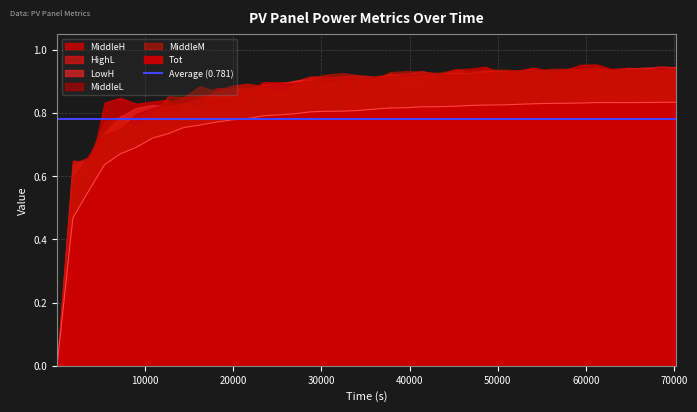

List the labels in order of MiddleL value, smallest first.

8, 1800, 3600, 5400, 7200, 9000, 10800, 12600, 14400, 16200, 18000, 19800, 23400, 21600, 25200, 27000, 28800, 34200, 32400, 36000, 30600, 37800, 39600, 45000, 46800, 41400, 43200, 48600, 50400, 52200, 54000, 55800, 59400, 57600, 66600, 64800, 63000, 61200, 70200, 68400